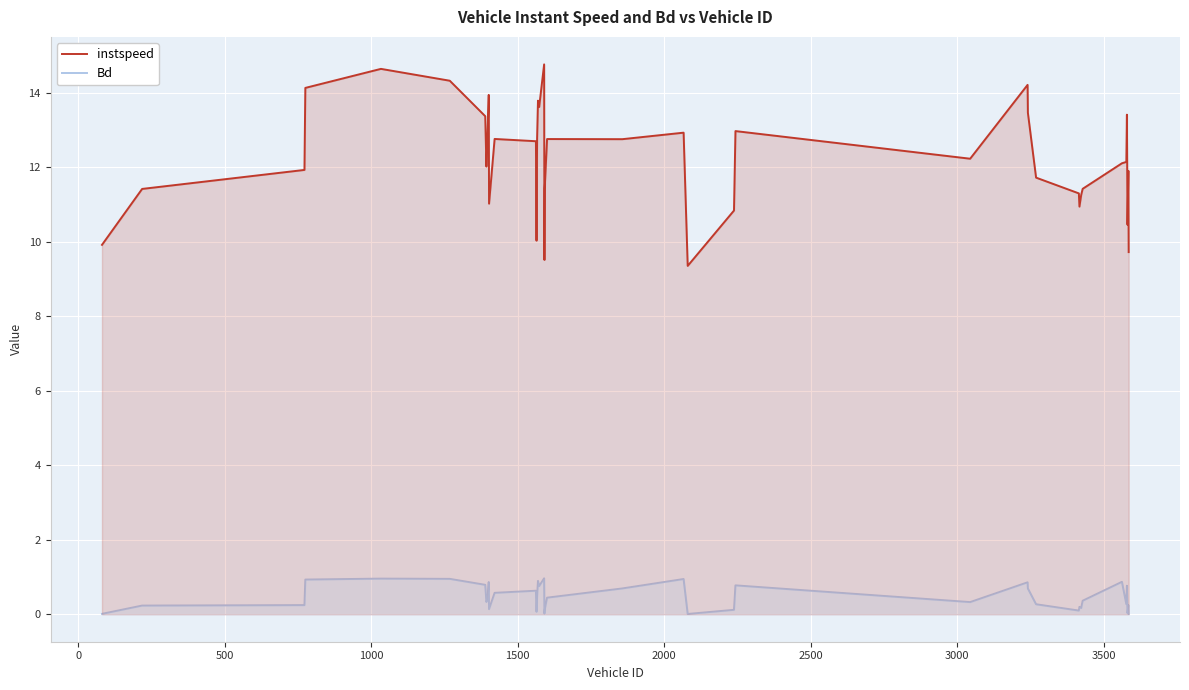

What is the greatest value displayed?

14.8